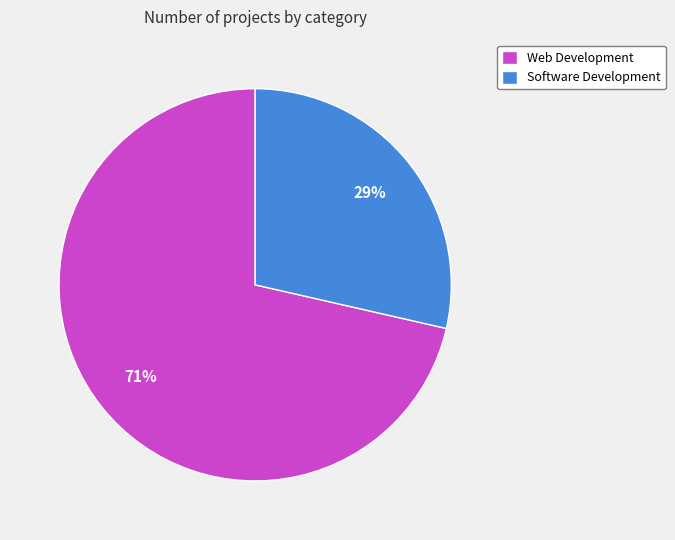

Which category has the biggest portion of the pie?

Web Development